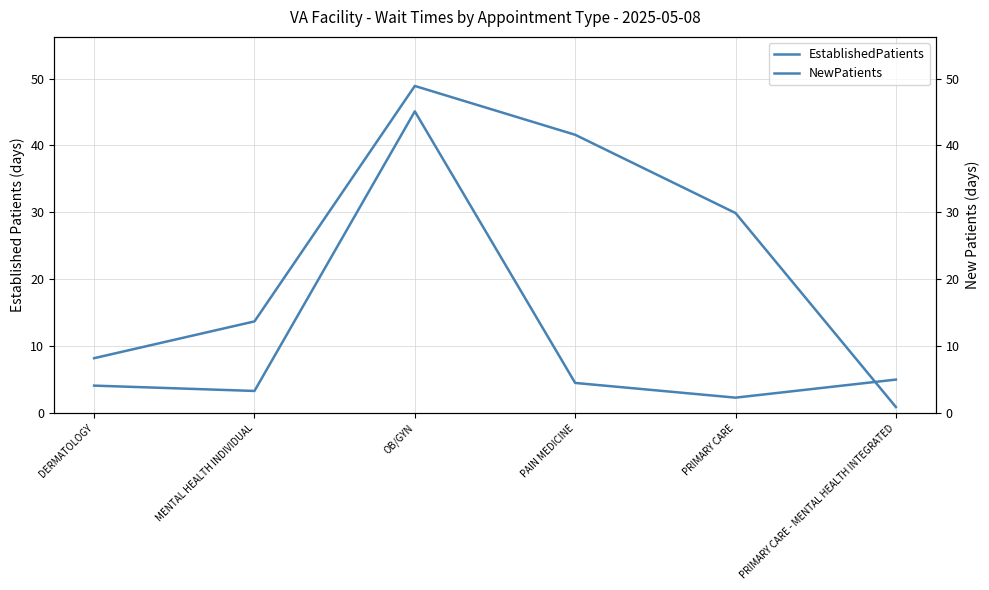

Reading right to left, list all the values displayed in this chart.

EstablishedPatients: 5.0	2.3	4.5	45.1	3.3	4.1
NewPatients: 0.9	29.9	41.6	48.9	13.7	8.2